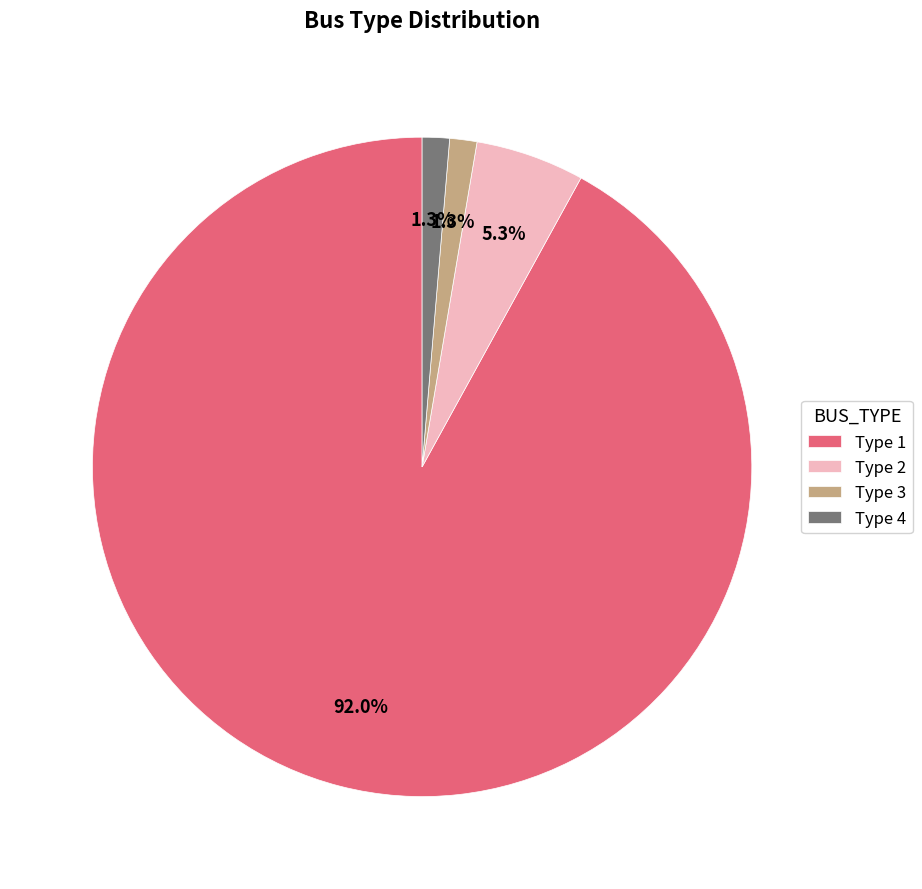

Is the sum of Type 4 and Type 3 greater than half?

No